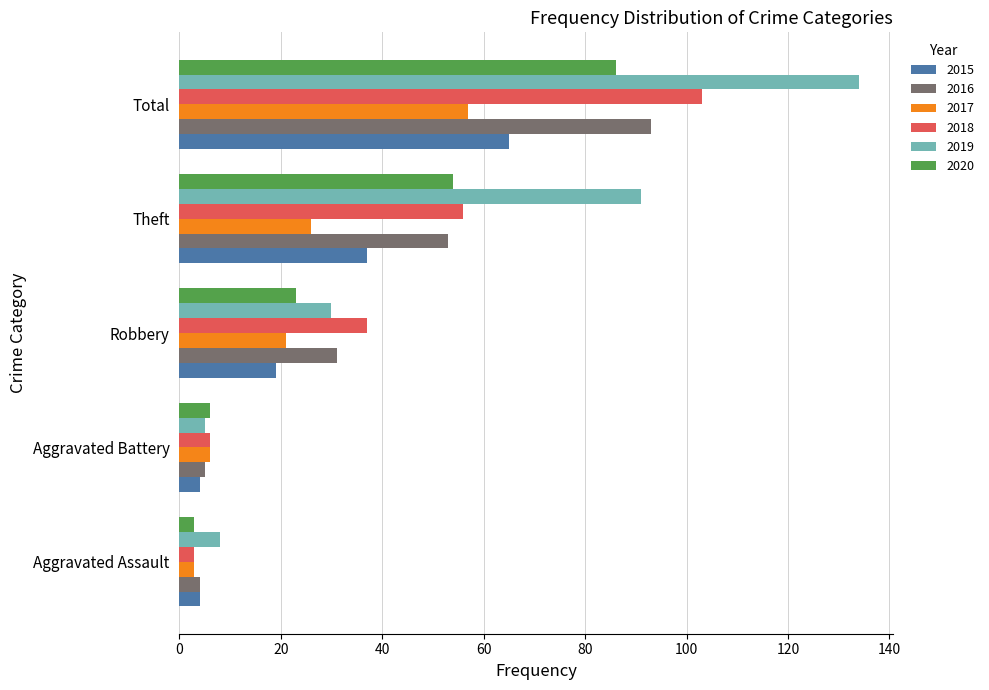

What is the difference between the 2018 values at Robbery and Total?

66